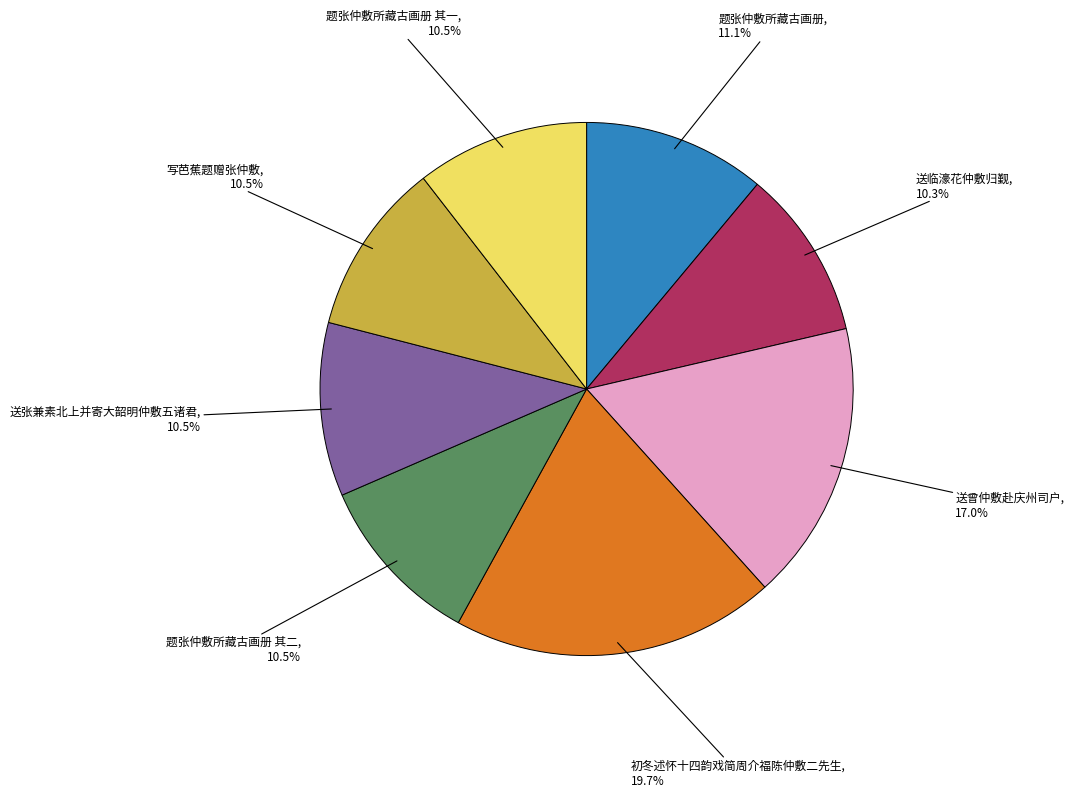

True or false: 题张仲敷所藏古画册 其二 accounts for 1% of the total.

False